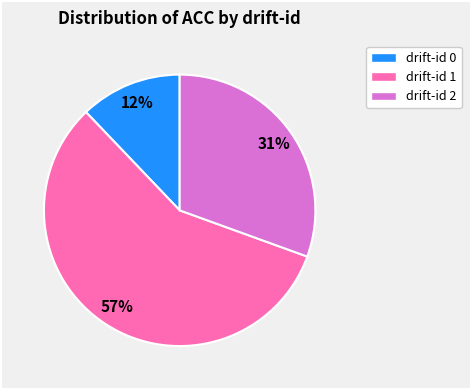

True or false: drift-id 2 accounts for 31% of the total.

True